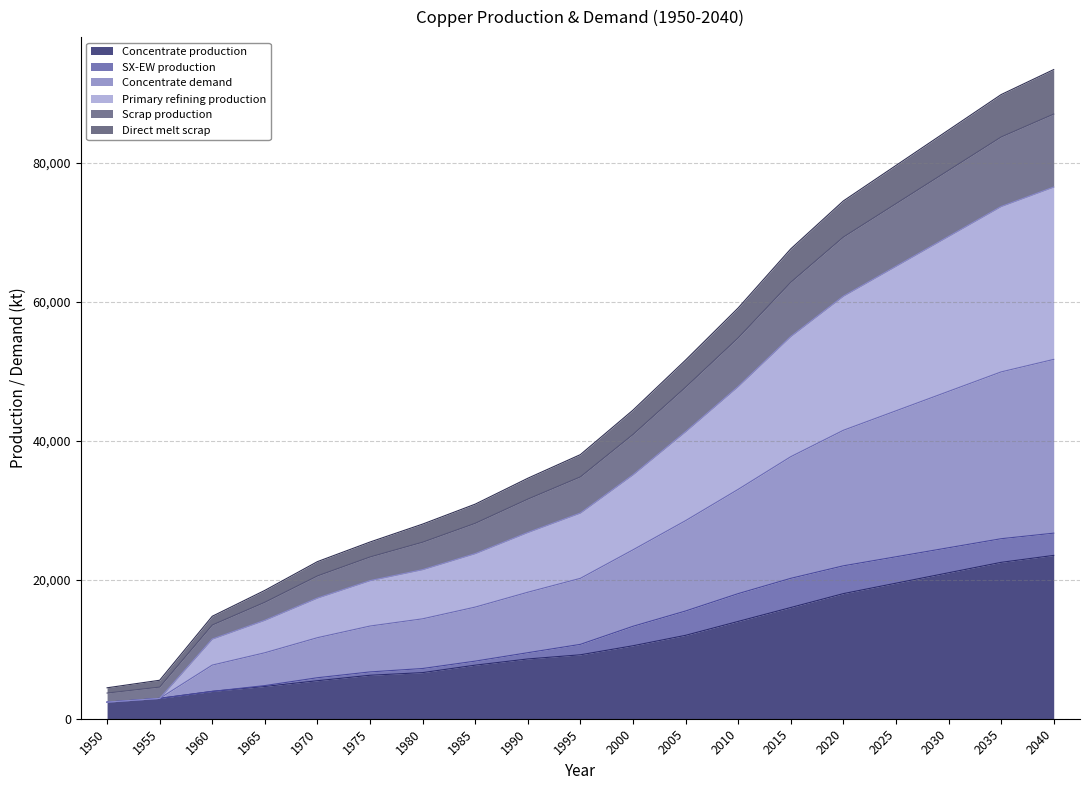

What is the total value across all series at 2040?

93400.0